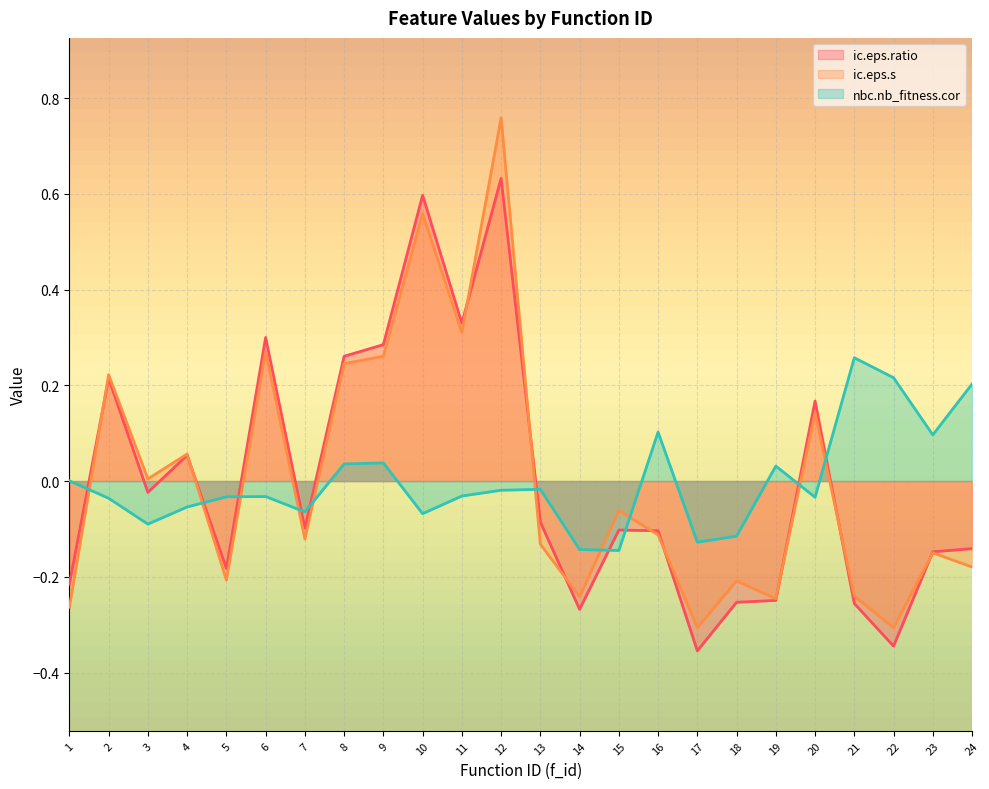

List the labels in order of ic.eps.ratio value, largest first.

12, 10, 11, 6, 9, 8, 2, 20, 4, 3, 13, 7, 15, 16, 24, 23, 5, 1, 19, 18, 21, 14, 22, 17